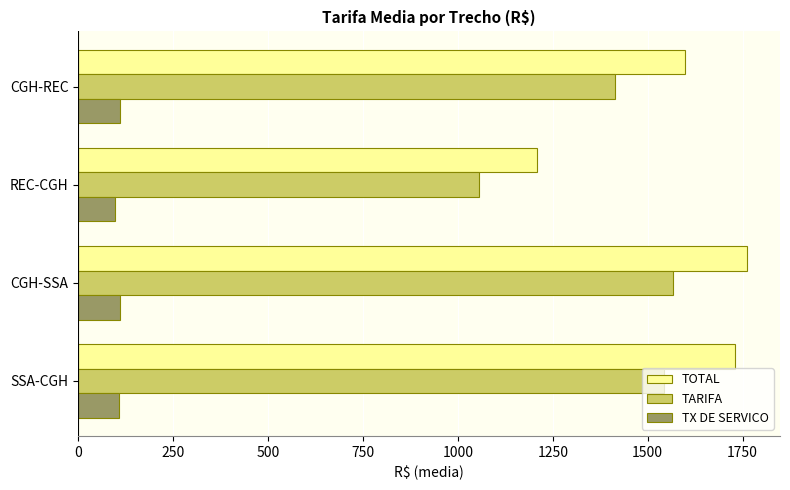

The value of TOTAL at SSA-CGH is 3037.1. True or false?

False